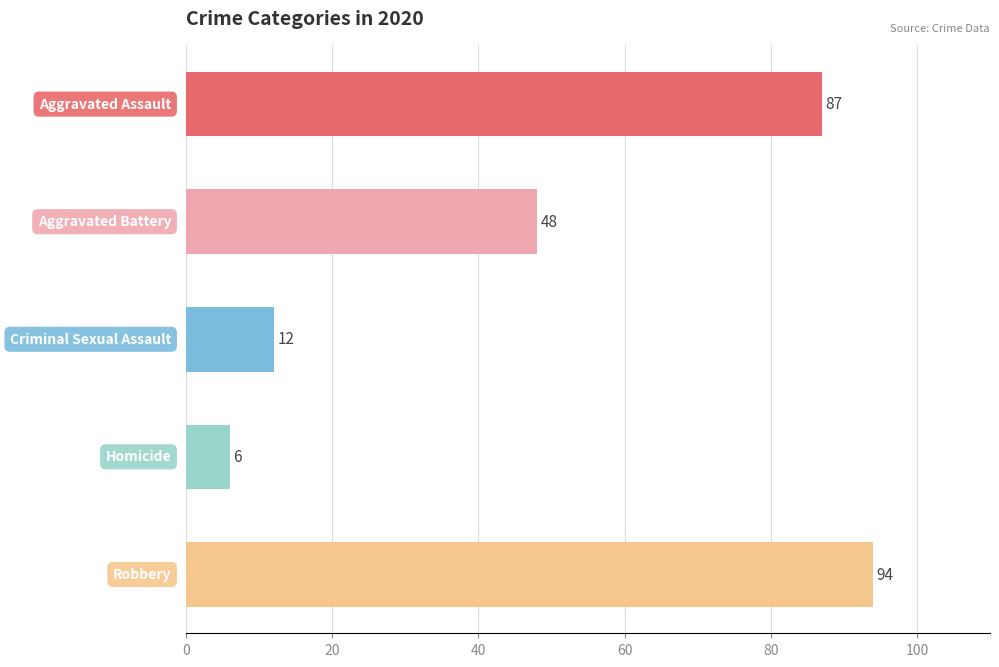

What is the difference between the second highest and minimum values?

81